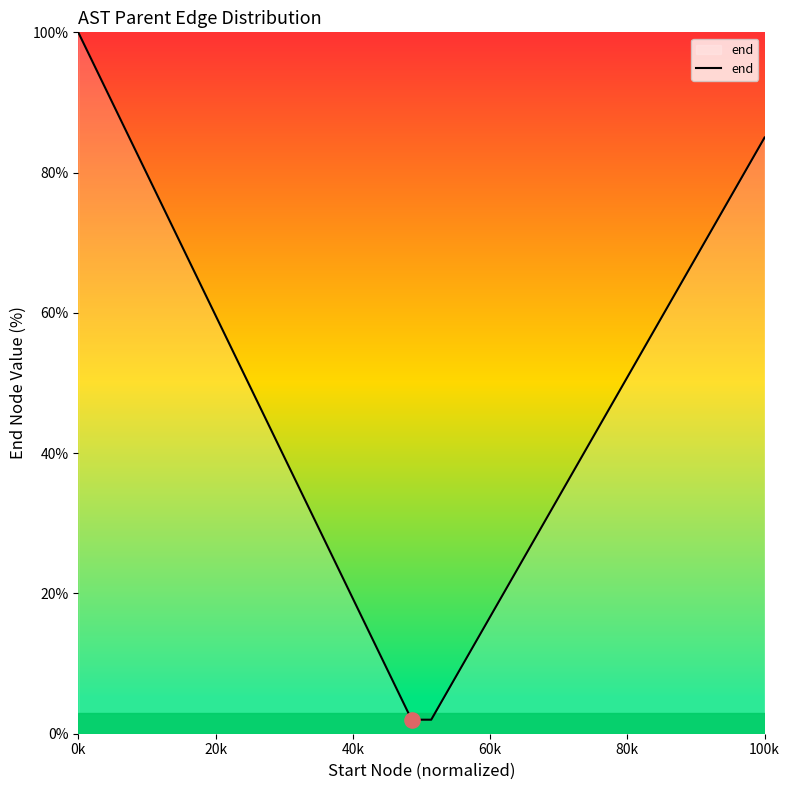

What is the minimum value shown in the chart?

2.0